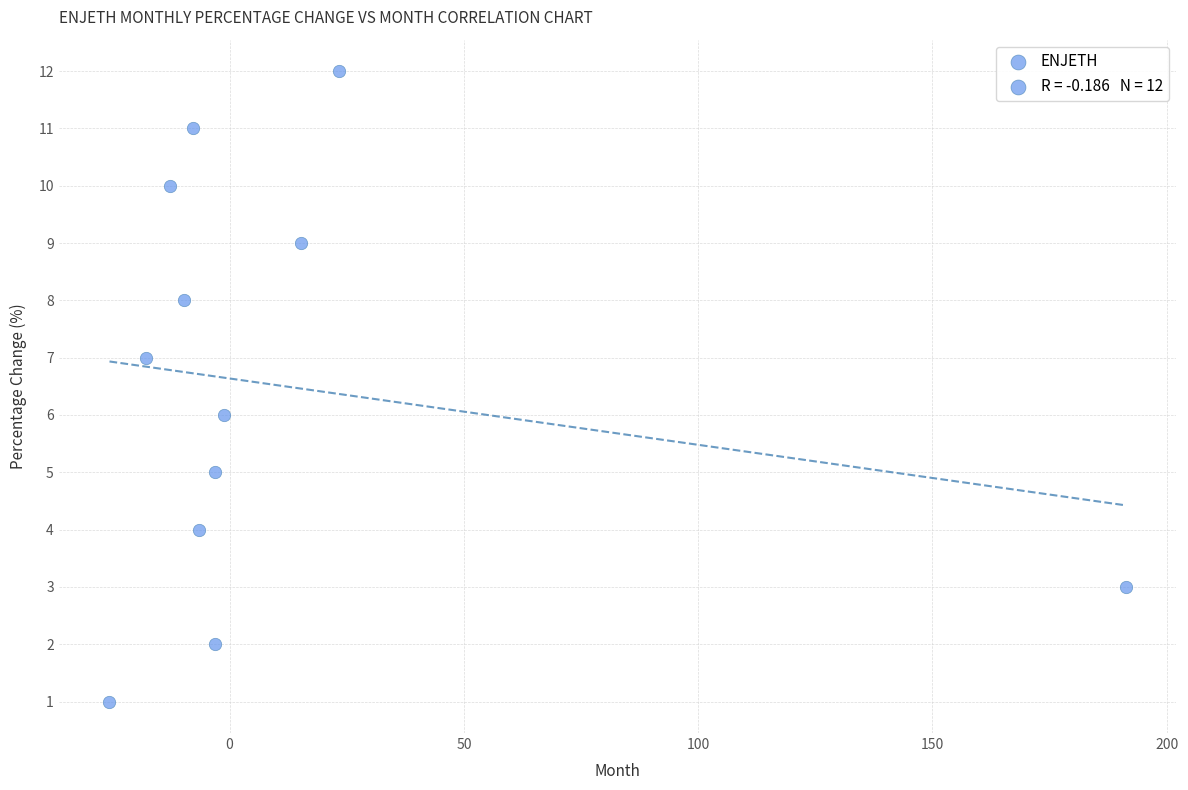

What is the range of Y values (max minus min)?

11